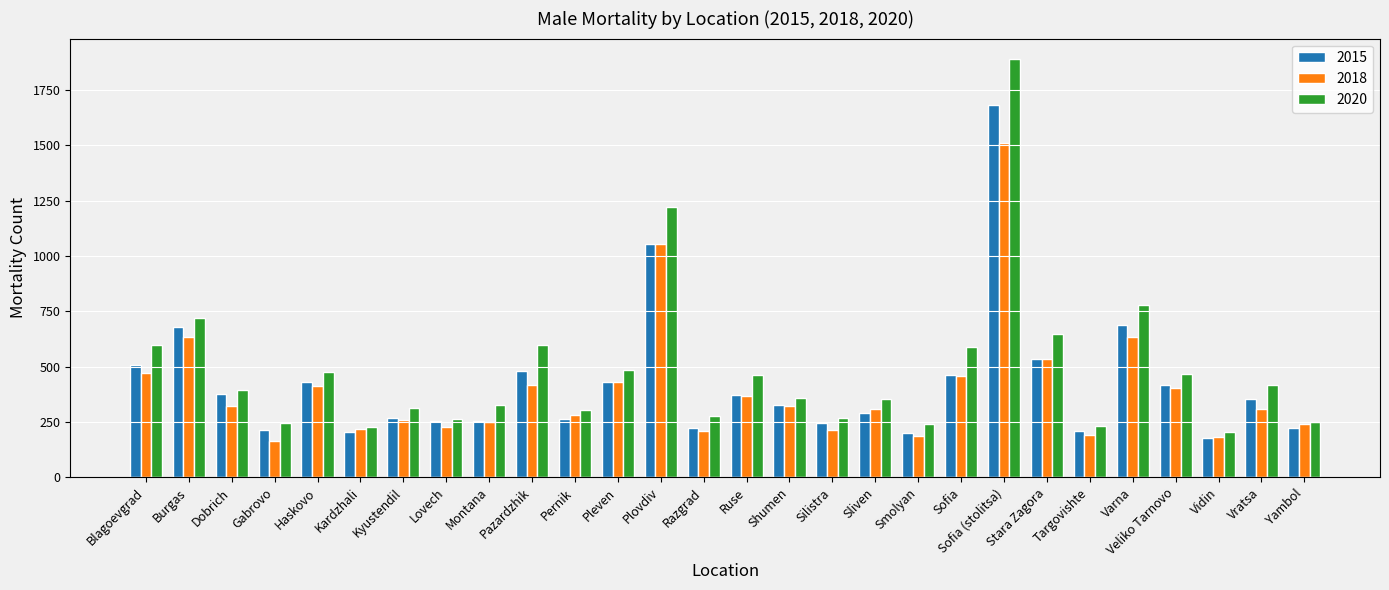

What position from the right is Silistra?

12